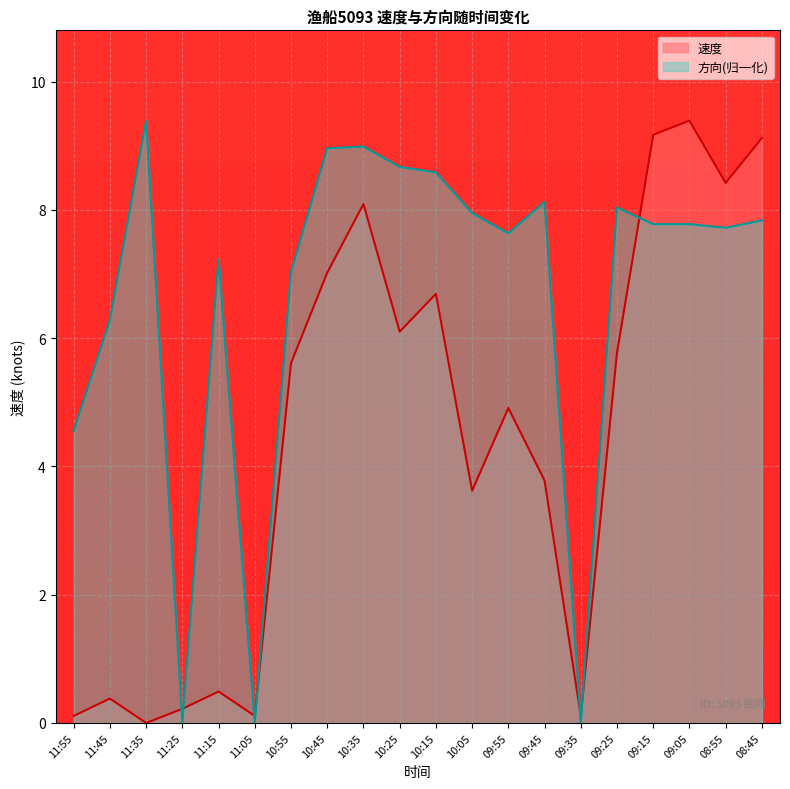

In 方向, how many points are higher than both neighbors (excluding endpoints)?

5